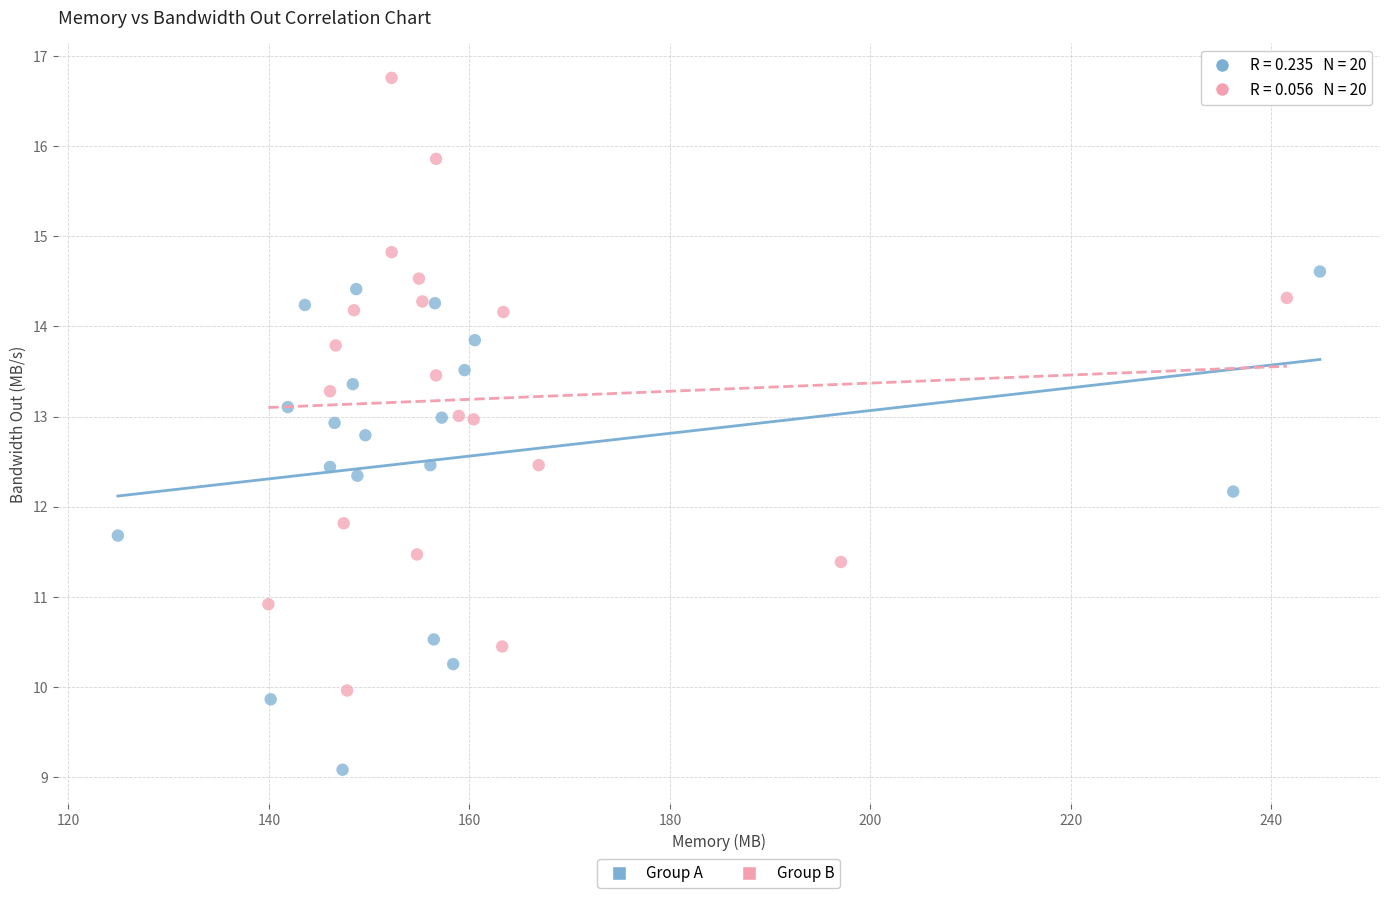

Which series has the widest spread of Y values?

Group B